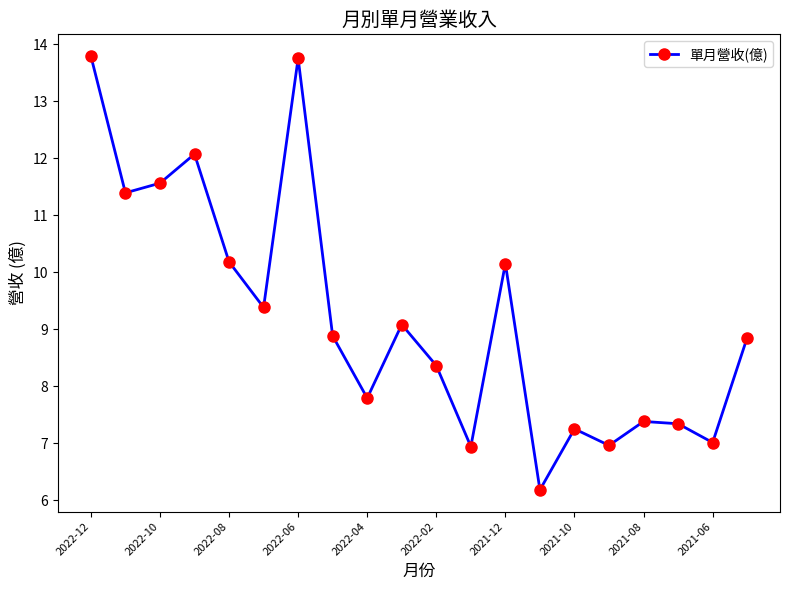

What is the value of the 11th point from the left?

8.4